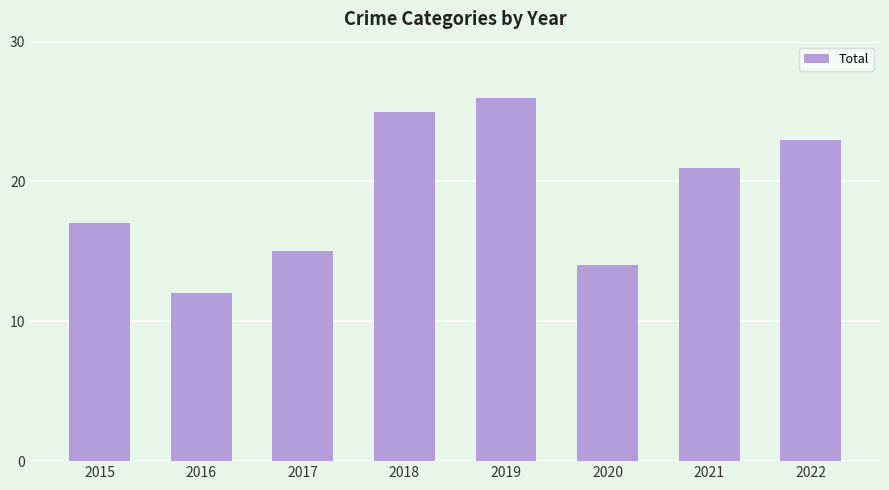

How many distinct data groups are displayed?

1